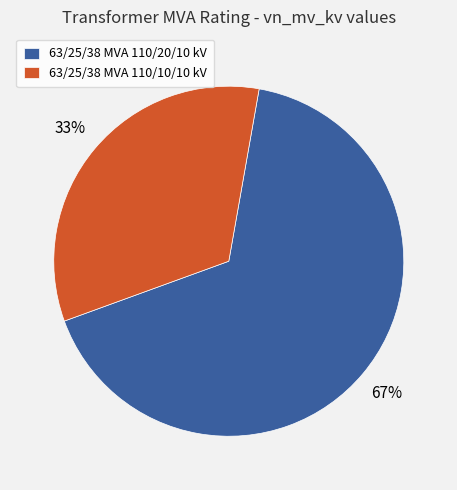

How many segments does this pie chart have?

2